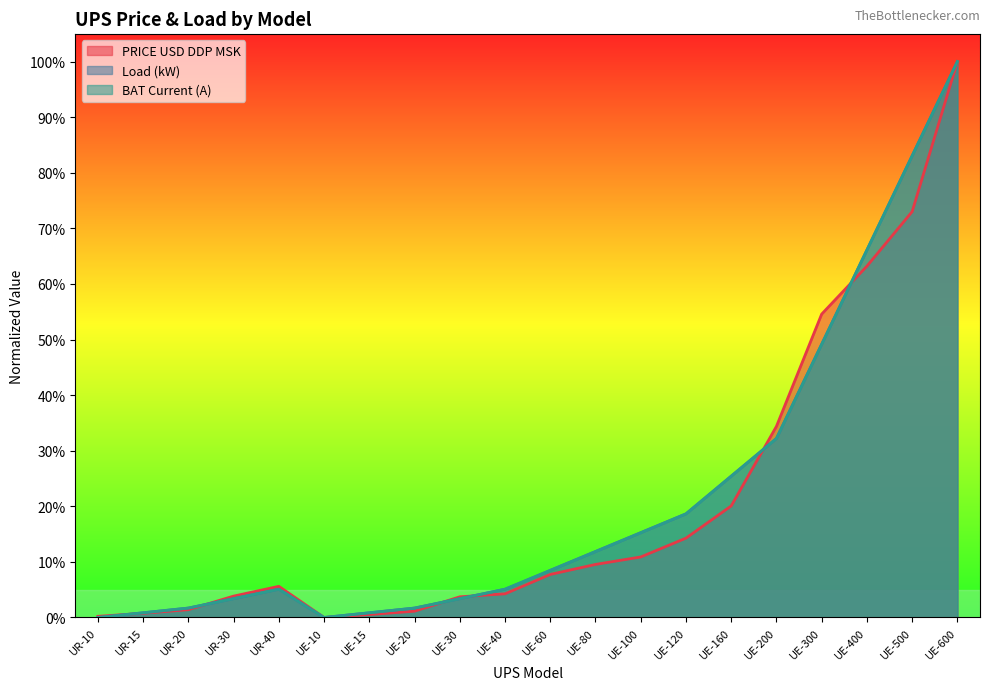

True or false: PRICE USD DDP MSK has a value of 0.1 at UE-100.

False